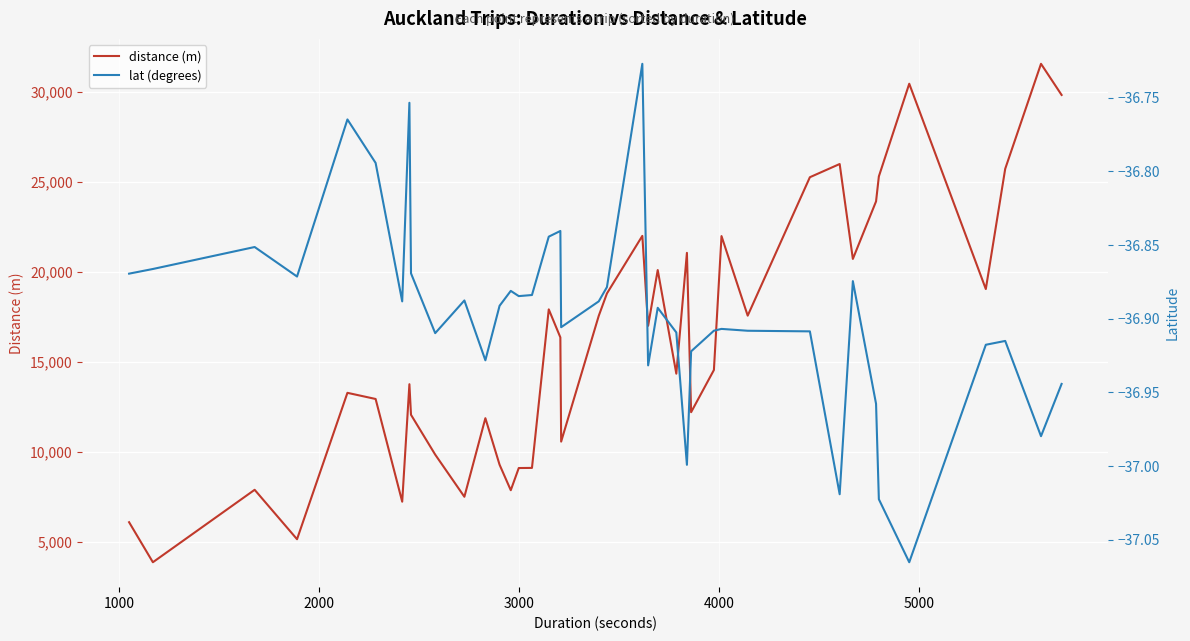

Reading right to left, transcribe all the data shown in this chart.

distance (m): 29816.0	31545.0	25718.0	19043.0	30439.0	25294.0	23909.0	20715.0	25983.0	25250.0	17566.0	21983.0	14550.0	12207.0	21052.0	14346.0	20098.0	17005.0	21994.0	18799.0	17556.0	10576.0	16360.0	17915.0	9115.0	9108.0	7877.0	9292.0	11874.0	7513.0	9854.0	12063.0	13761.0	7241.0	12941.0	13282.0	5157.0	7900.0	3879.0	6101.0
lat (degrees): -36.9	-37.0	-36.9	-36.9	-37.1	-37.0	-37.0	-36.9	-37.0	-36.9	-36.9	-36.9	-36.9	-36.9	-37.0	-36.9	-36.9	-36.9	-36.7	-36.9	-36.9	-36.9	-36.8	-36.8	-36.9	-36.9	-36.9	-36.9	-36.9	-36.9	-36.9	-36.9	-36.8	-36.9	-36.8	-36.8	-36.9	-36.9	-36.9	-36.9